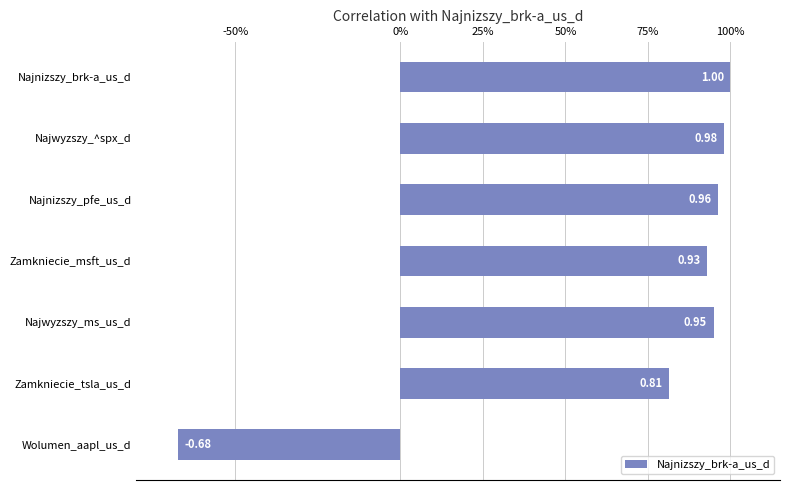

Where is the data nearest to the value 0?

Wolumen_aapl_us_d